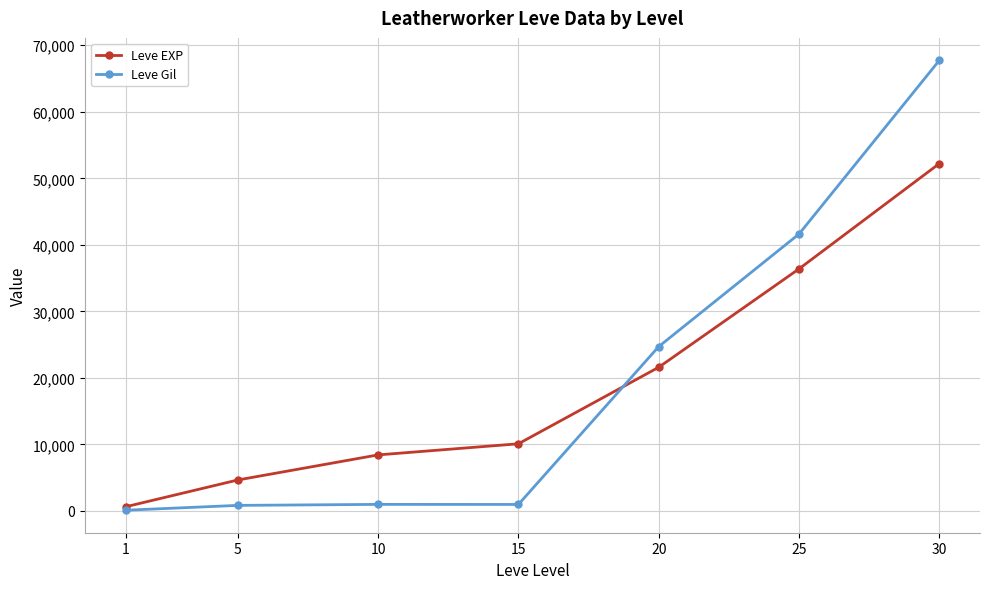

What is the difference between the second highest and minimum values in the Leve EXP series?

35760